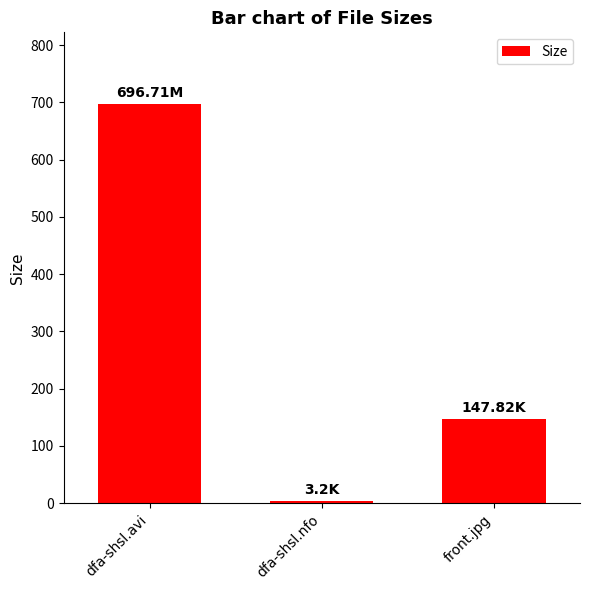

What is the approximate value at front.jpg?

147.8